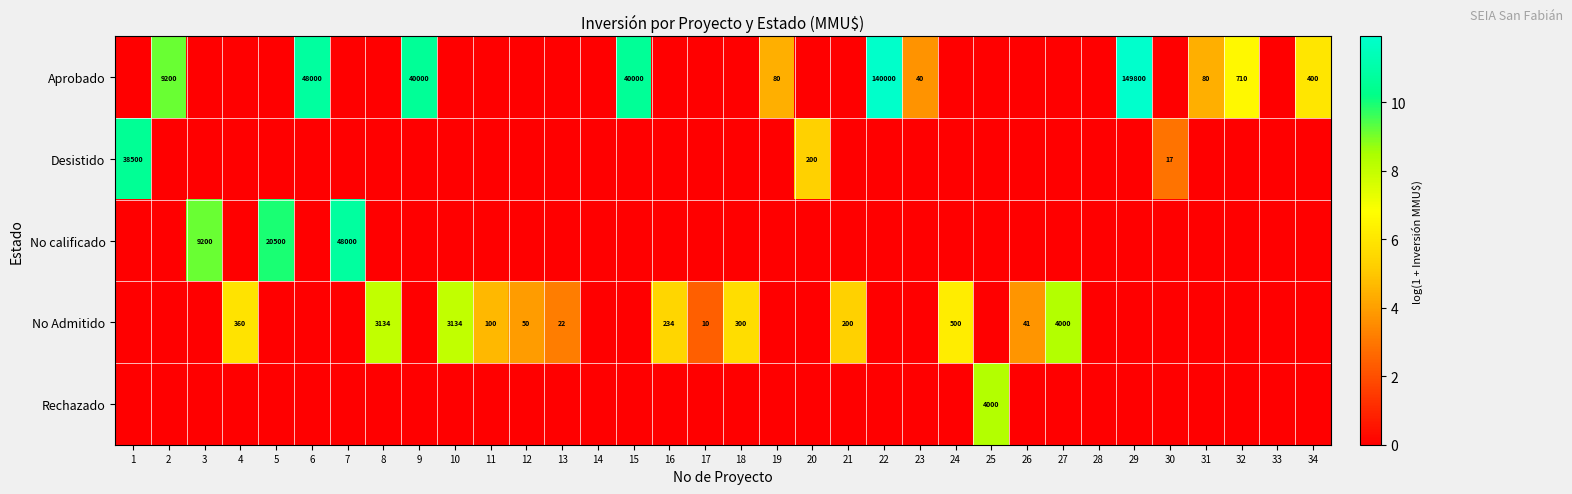

Is it true that No Admitido equals 4.5 at 10?

False